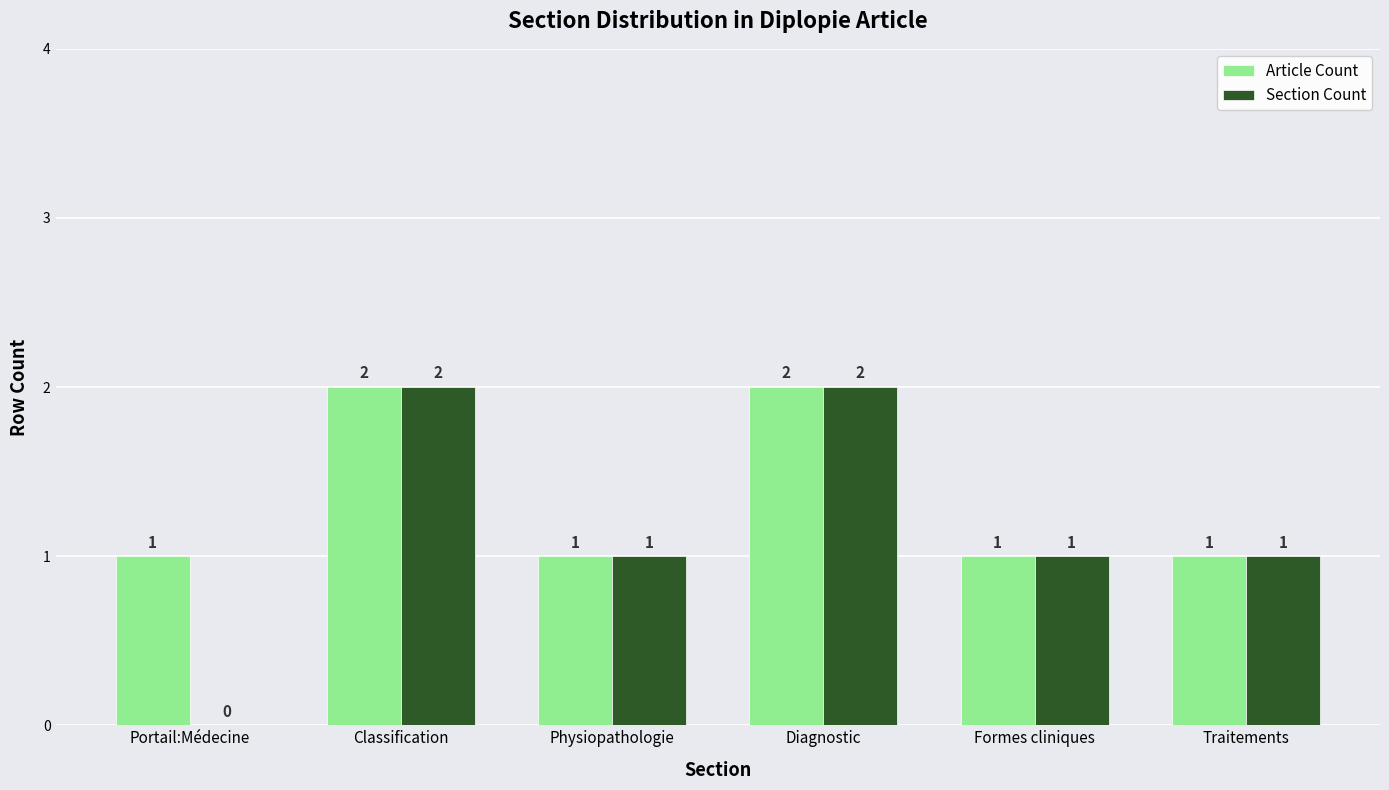

What is the highest value of the Section Count series?

2